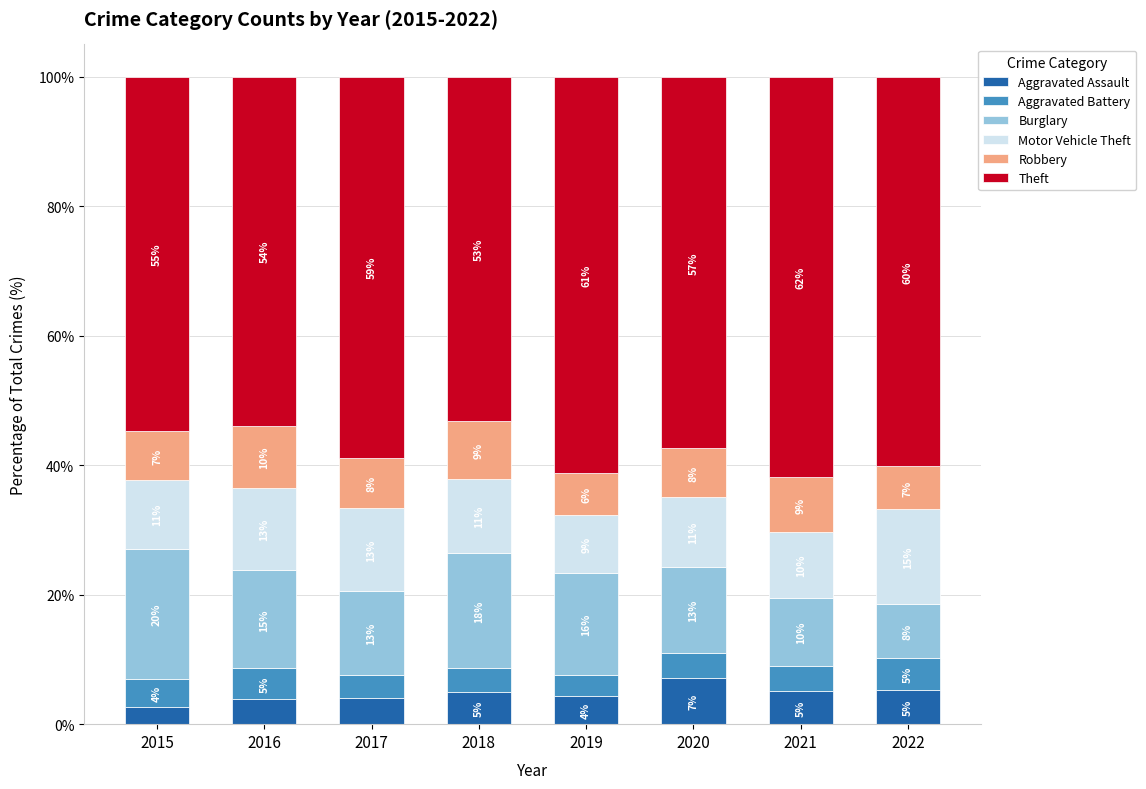

What is the maximum value for Aggravated Assault?

7.1